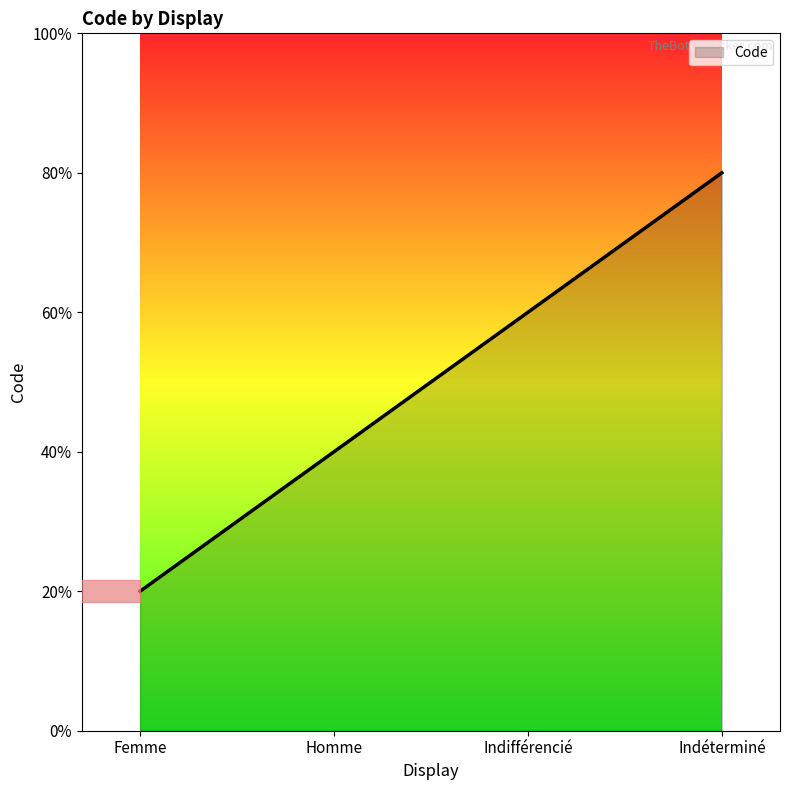

List the labels in order of value, smallest first.

Femme, Homme, Indifférencié, Indéterminé